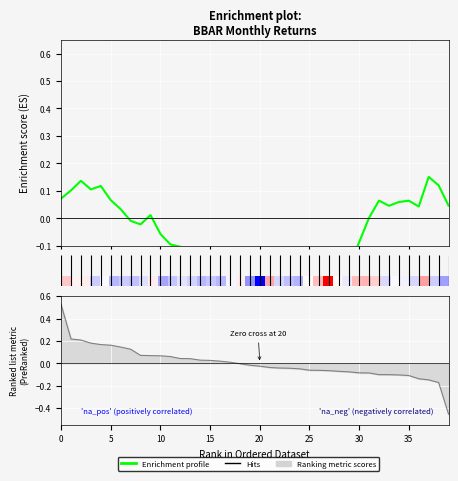

Read the value at 10.

-0.1